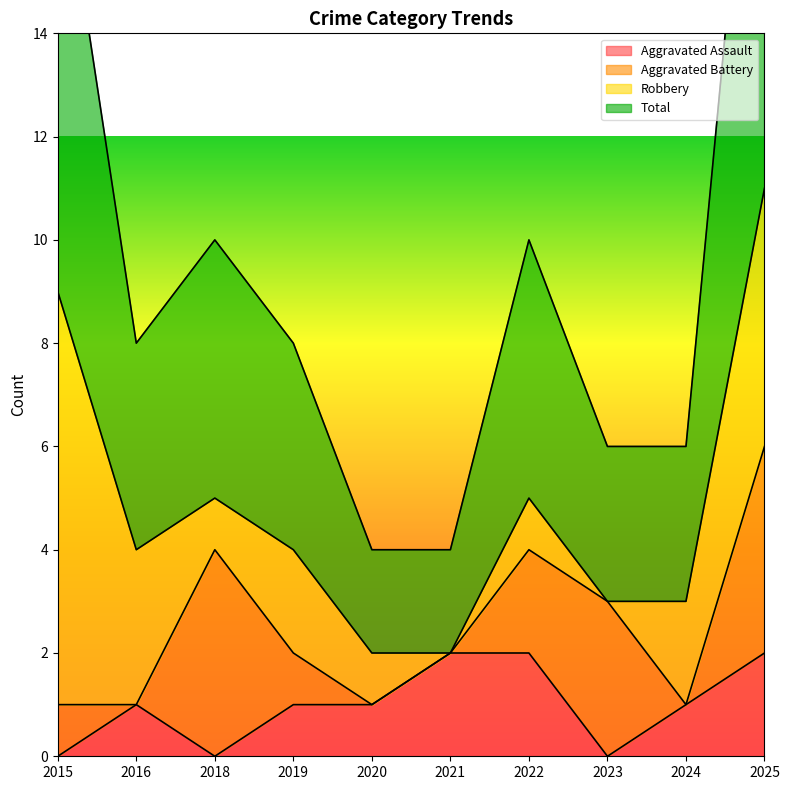

How many data points in Aggravated Assault are less than 1?

3